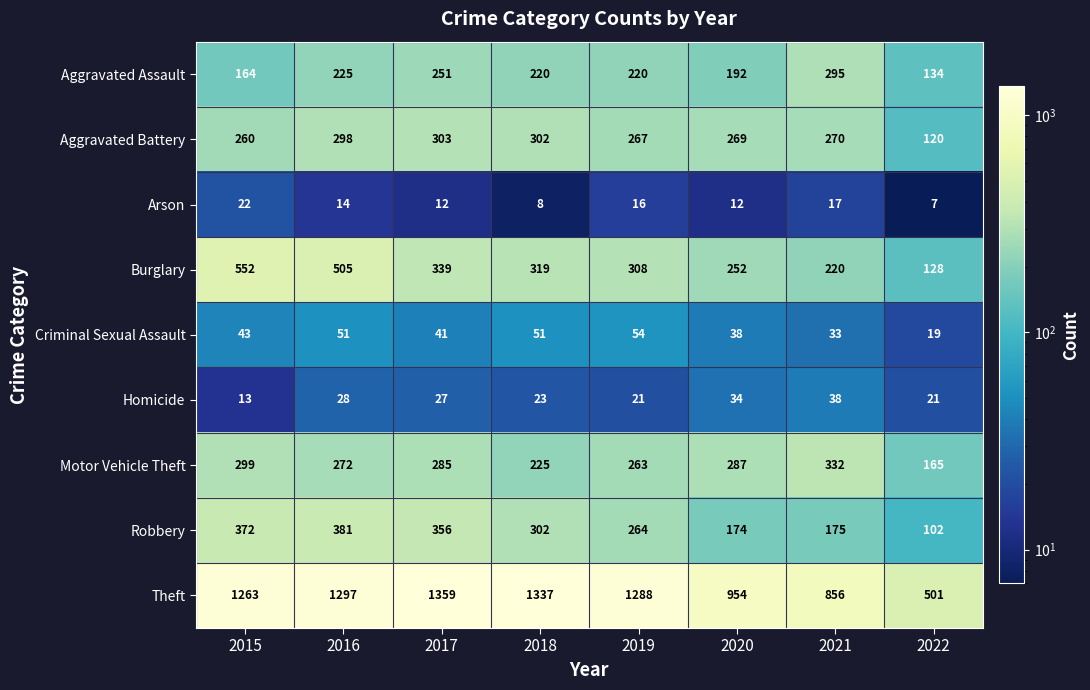

Which series has the largest total across all categories?

Theft